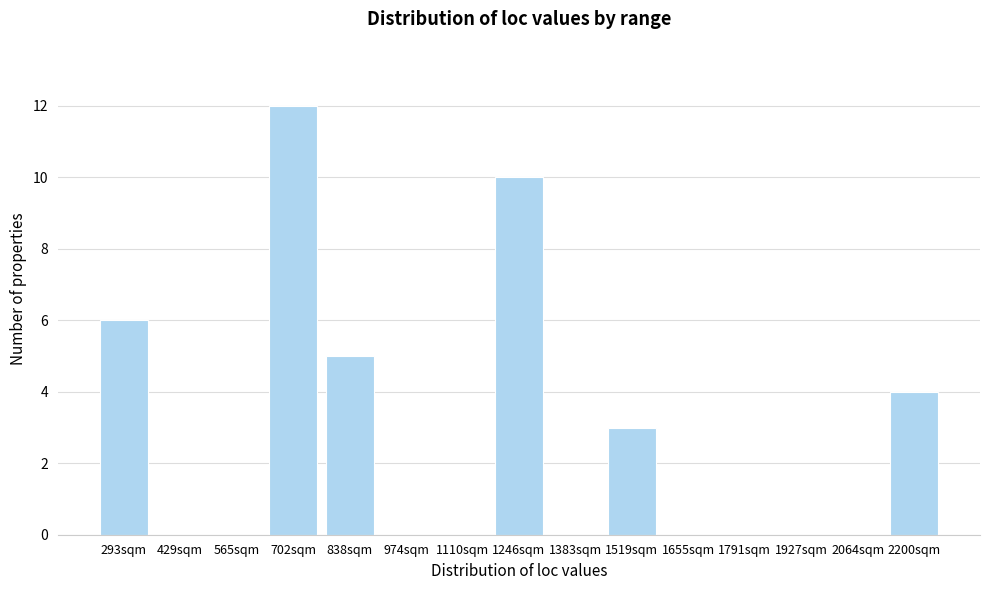

Reading left to right, what are all the values shown in this chart?

293sqm=6	429sqm=0	565sqm=0	702sqm=12	838sqm=5	974sqm=0	1110sqm=0	1246sqm=10	1383sqm=0	1519sqm=3	1655sqm=0	1791sqm=0	1927sqm=0	2064sqm=0	2200sqm=4